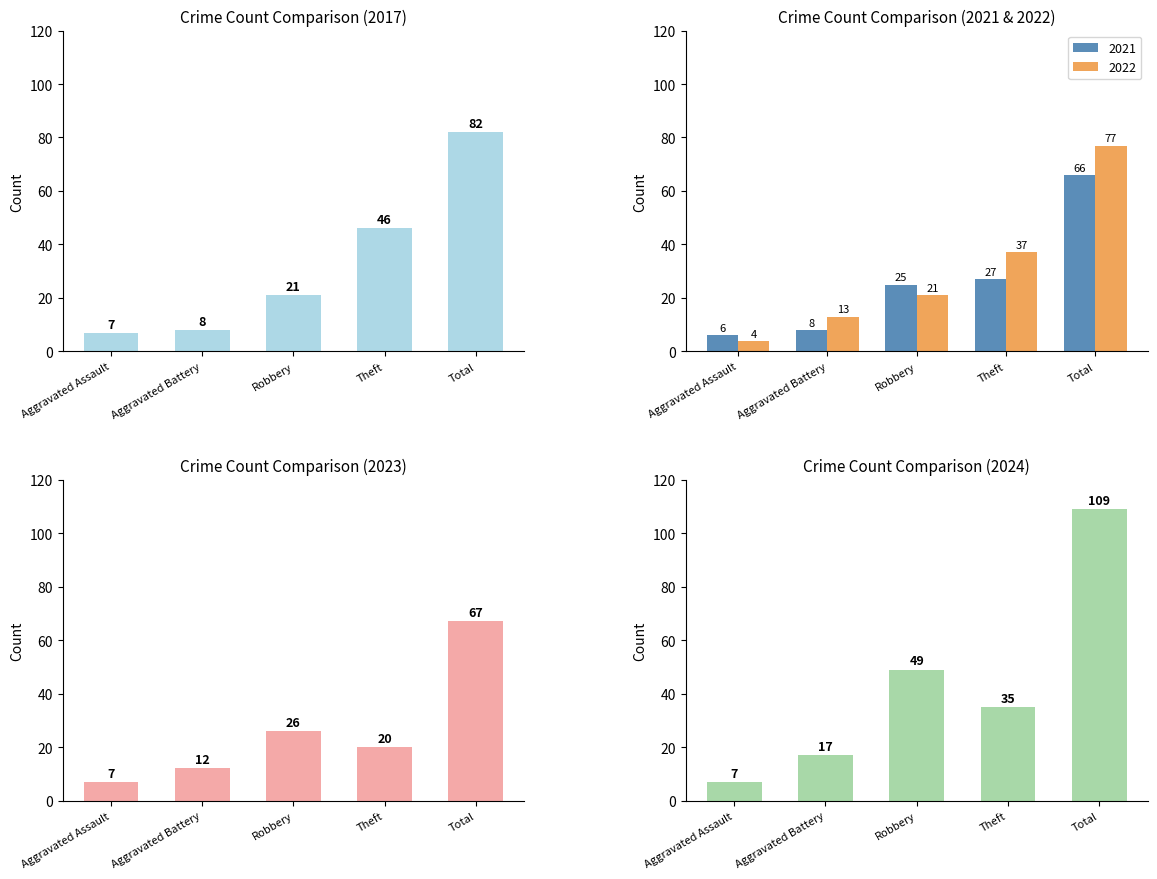

What is the spread (max minus min) of values at Theft?

26